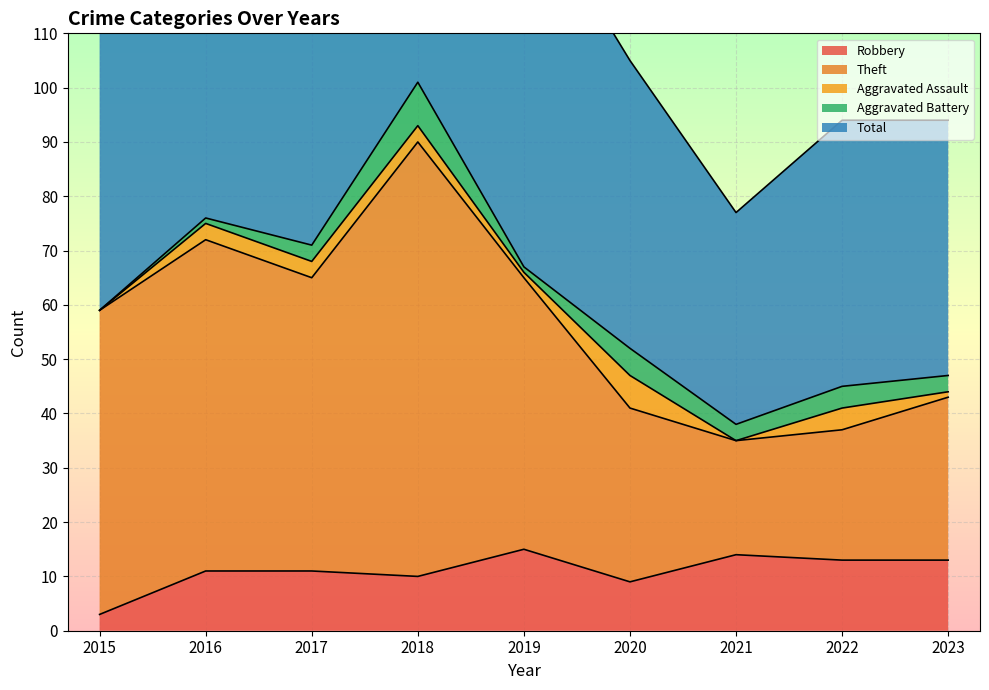

What is the difference between the highest and lowest values at 2020?

96